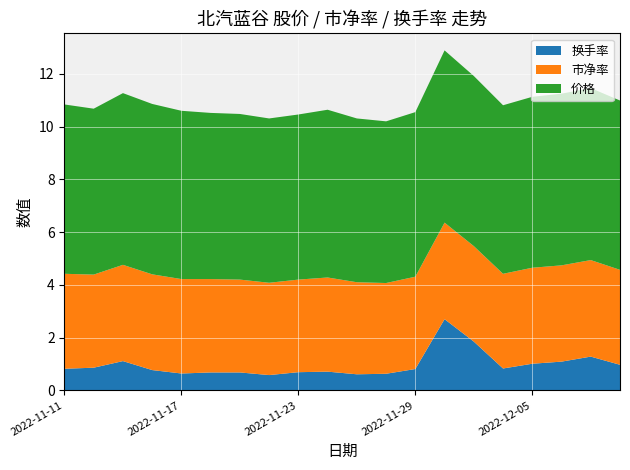

Reading right to left, what are all the values shown in this chart?

价格: 6.4	6.5	6.5	6.5	6.4	6.5	6.5	6.2	6.1	6.2	6.4	6.3	6.2	6.3	6.3	6.4	6.5	6.5	6.3	6.4
市净率: 3.6	3.7	3.6	3.6	3.6	3.6	3.7	3.5	3.4	3.5	3.6	3.5	3.5	3.5	3.5	3.6	3.6	3.6	3.5	3.6
换手率: 1.0	1.3	1.1	1.0	0.8	1.9	2.7	0.8	0.6	0.6	0.7	0.7	0.6	0.7	0.7	0.6	0.8	1.1	0.9	0.8